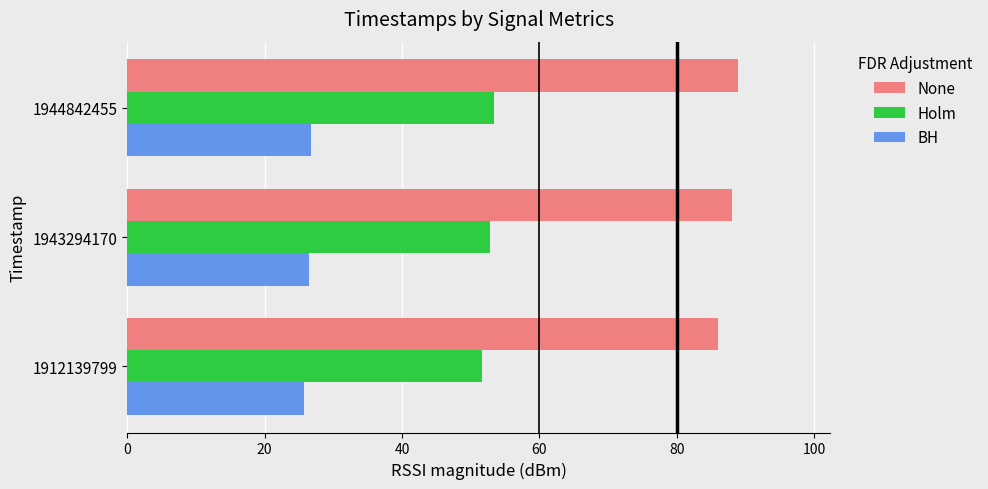

What is the smallest value displayed?

25.8